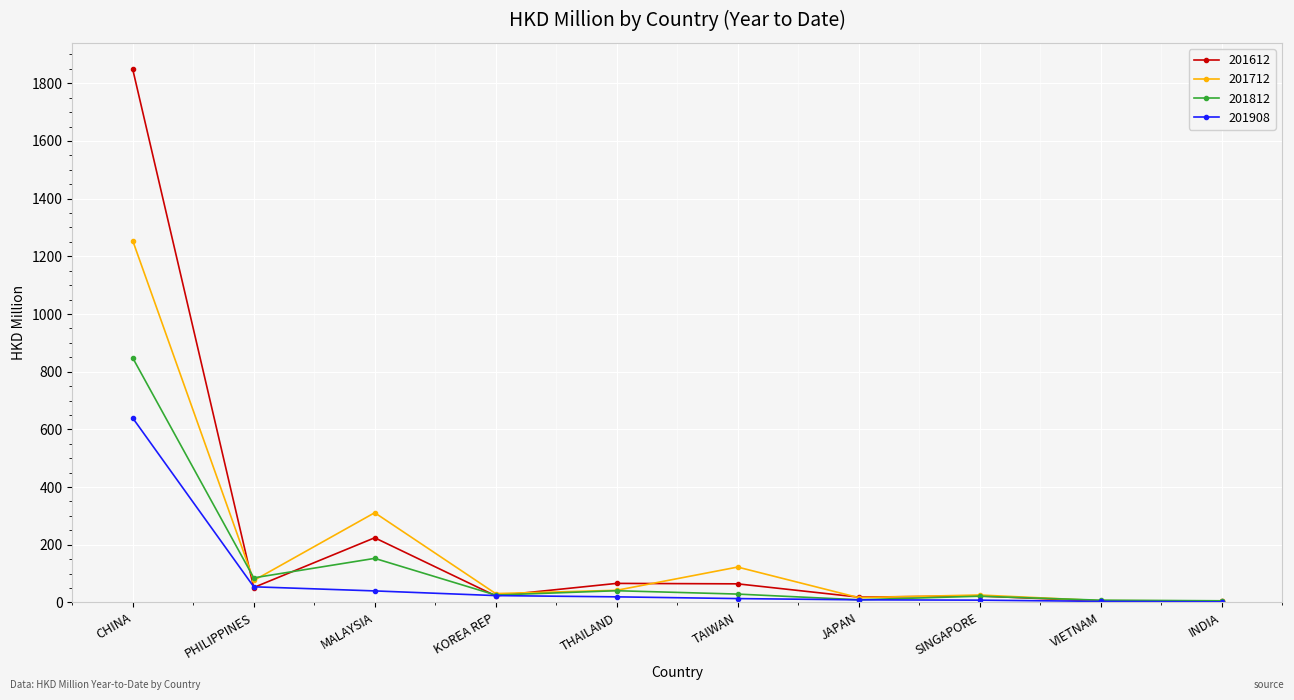

Is it true that 201908 equals 994.4 at CHINA?

False